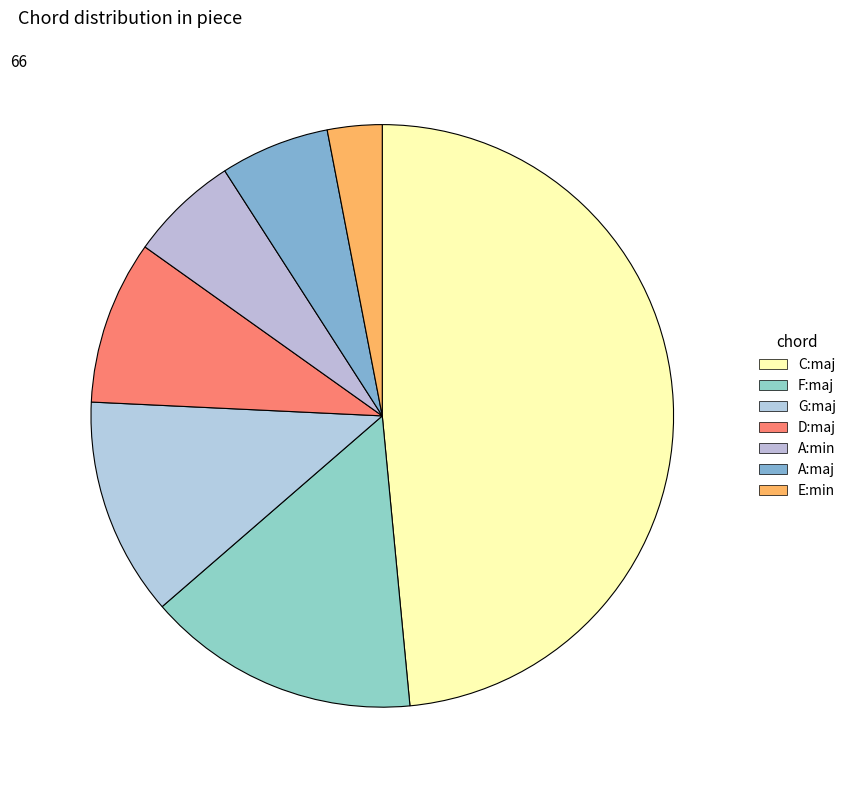

How many slices are in this pie chart?

7